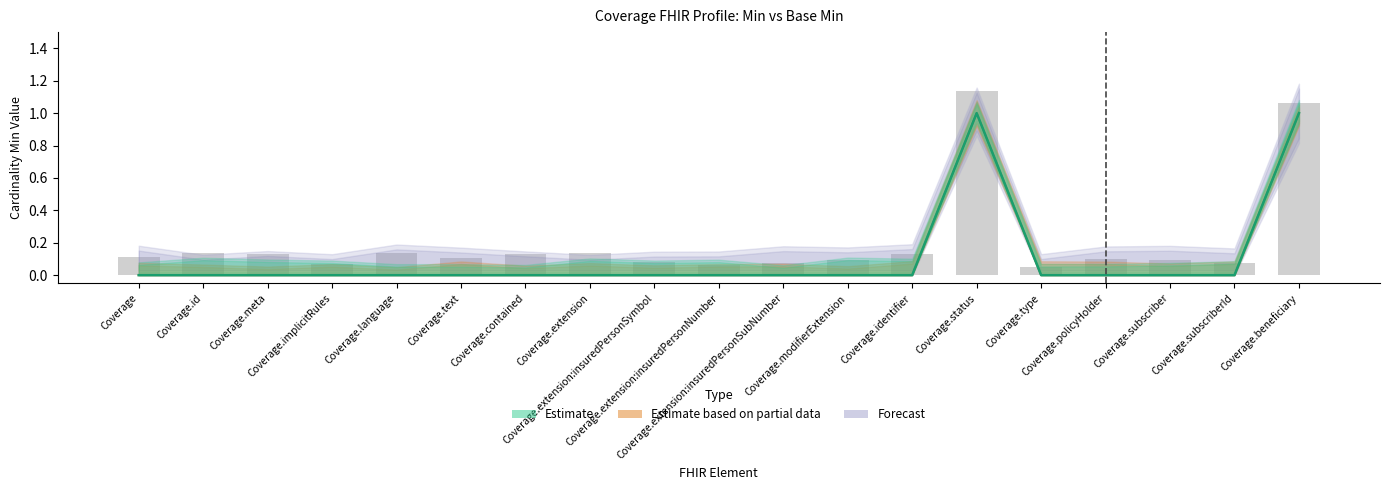

List the series in order of their peak value, lowest first.

Forecast, Estimate based on partial data, Estimate